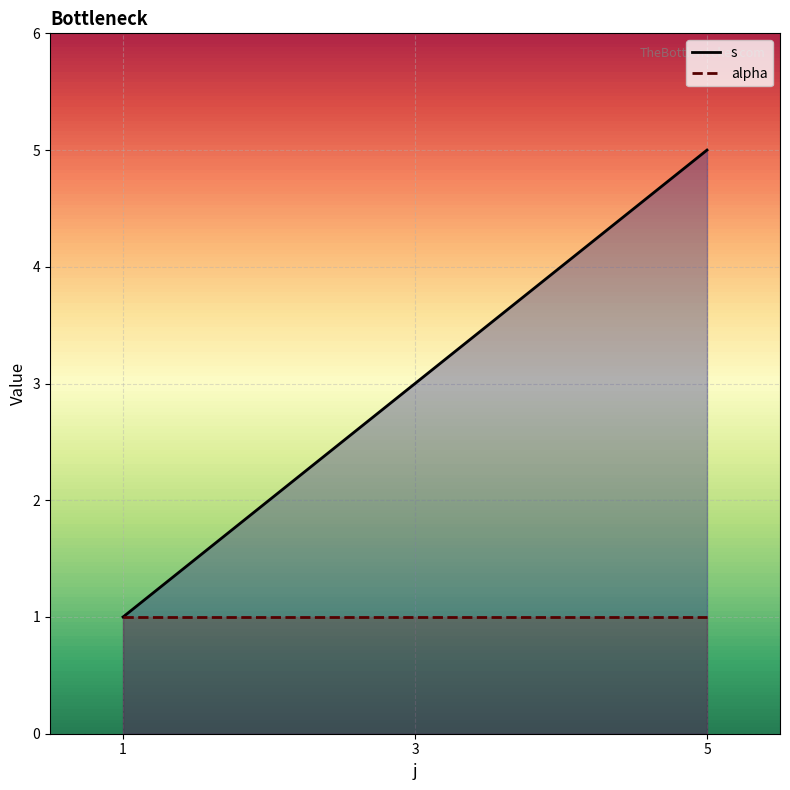

Between 3 and 5, which series saw the biggest shift?

s